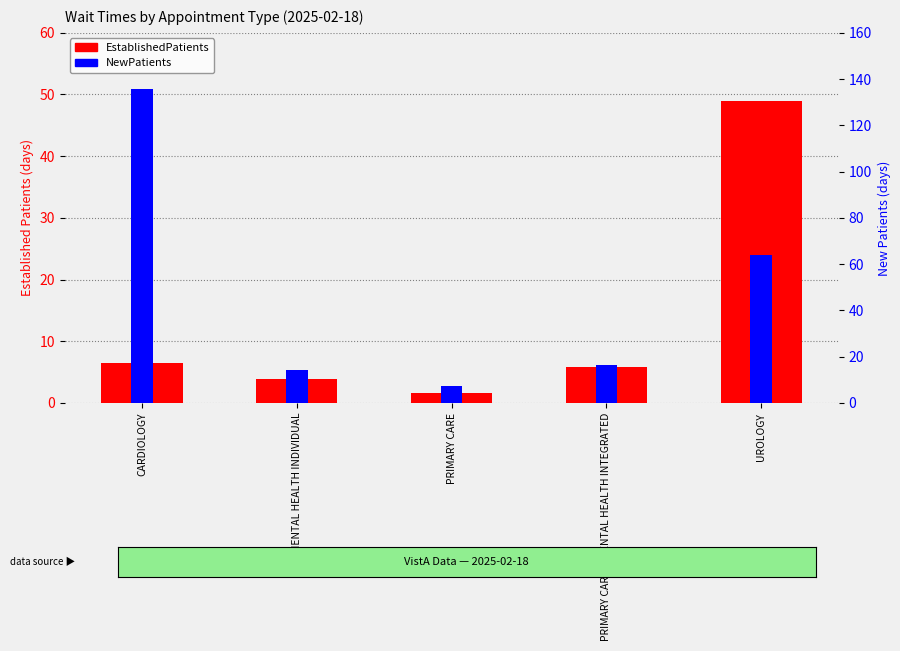

At MENTAL HEALTH INDIVIDUAL, list the series in order from largest to smallest.

NewPatients, EstablishedPatients